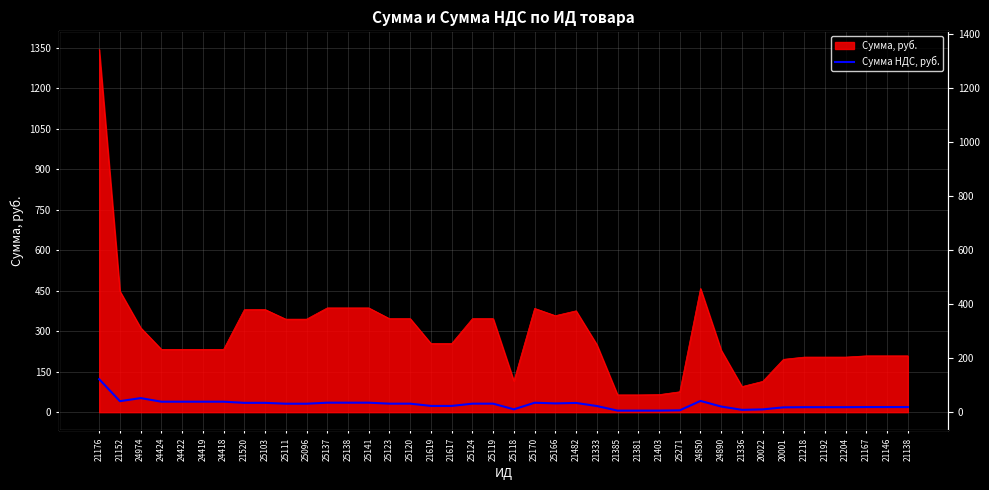

Reading left to right, list all the values displayed in this chart.

21176=122.2	21152=40.7	24974=52.1	24424=38.8	24422=38.8	24419=38.8	24418=38.8	21520=34.5	25103=34.6	25111=31.3	25096=31.3	25137=35.1	25138=35.1	25141=35.1	25123=31.5	25120=31.5	21619=23.1	21617=23.1	25124=31.5	25119=31.5	25118=10.5	25170=35.0	25166=32.5	21482=34.1	21333=22.8	21385=5.8	21381=5.8	21403=5.9	25271=6.9	24850=41.7	24890=20.8	21336=8.6	20022=10.4	20001=17.8	21218=18.6	21192=18.6	21204=18.6	21167=19.0	21146=19.0	21138=19.0